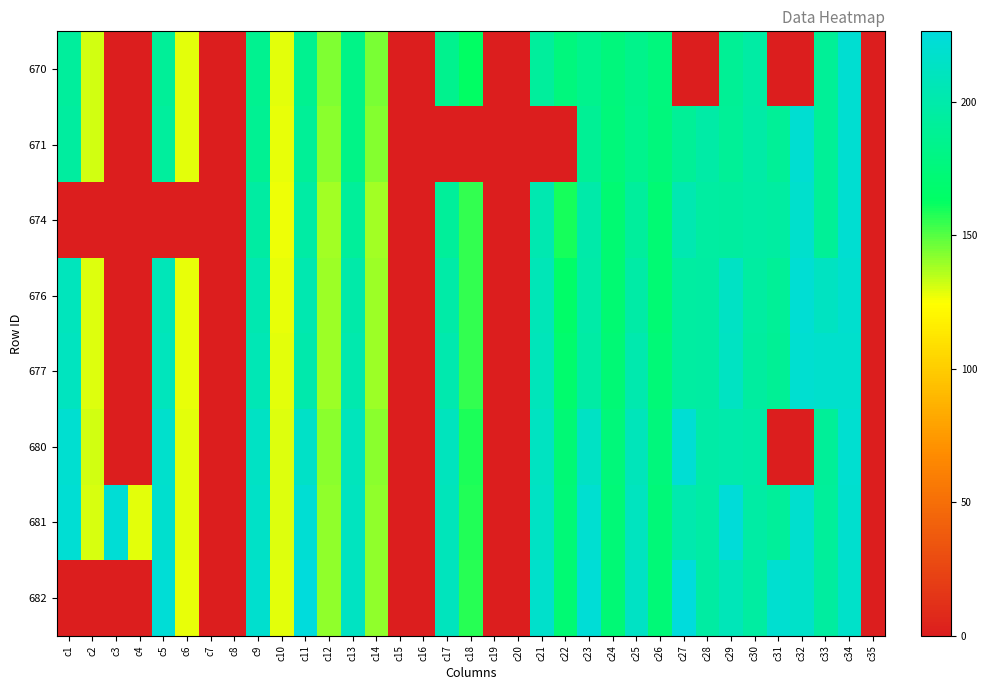

At which category is the sum across all series the highest?

c34